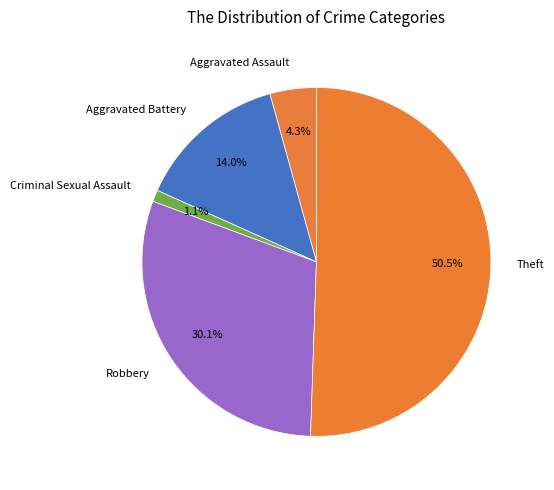

Do Robbery and Aggravated Battery together represent more than half of the pie?

No